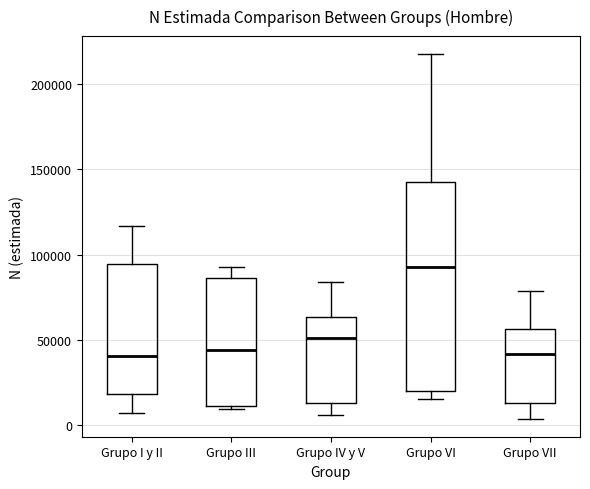

Reading left to right, transcribe this box plot: for each box, give where its median line is, the range the box spans, and where its two whiskers end, as read against the y-axis. The values are not printed on the chart, so give them approximately, as read against the axis.

Grupo I y II: median 40000, box 20000 to 95000, whiskers 5000 to 115000
Grupo III: median 45000, box 10000 to 85000, whiskers 10000 (just below the box's lower edge) to 95000
Grupo IV y V: median 50000, box 15000 to 65000, whiskers 5000 to 85000
Grupo VI: median 95000, box 20000 to 140000, whiskers 15000 to 220000
Grupo VII: median 40000, box 15000 to 55000, whiskers 5000 to 80000